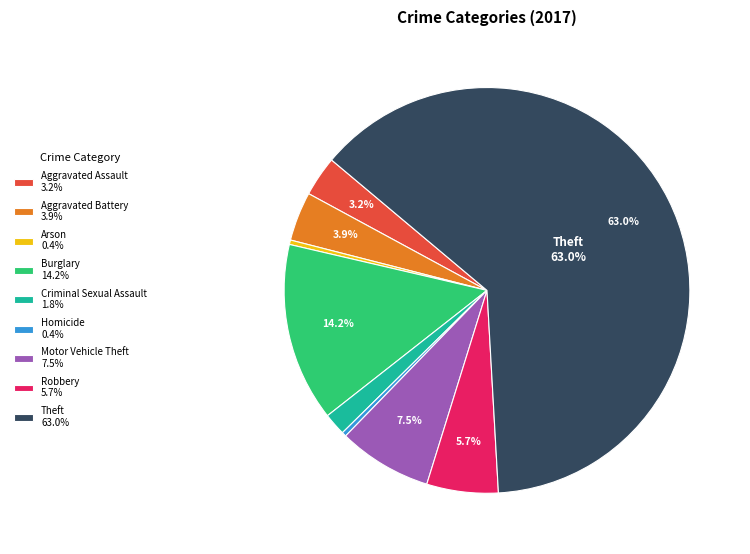

Do Aggravated Assault 3.2% and Criminal Sexual Assault 1.8% together represent more than half of the pie?

No